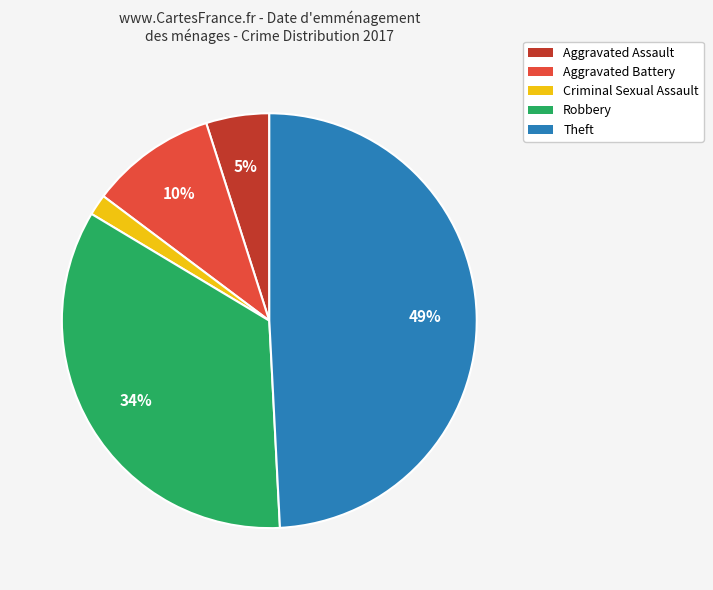

Is there any slice that represents more than half of the pie?

No